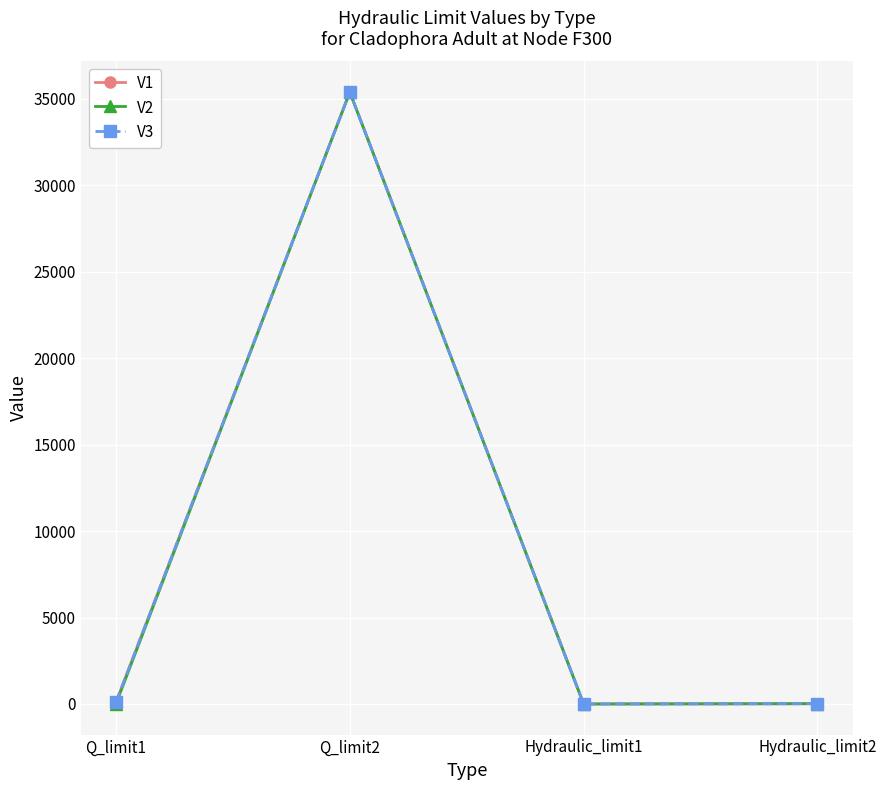

Count the number of categories in the chart.

4